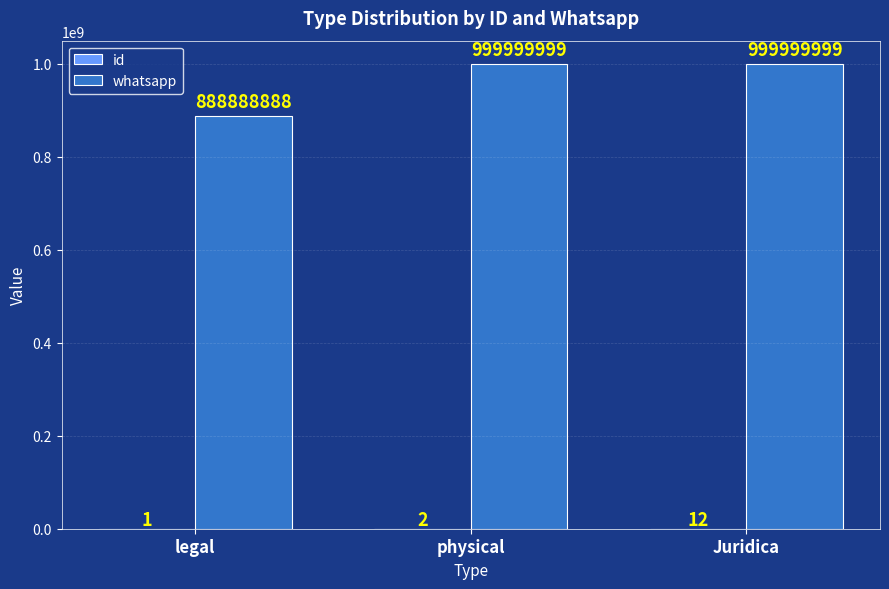

What is the sum of the whatsapp values at physical and legal?

1888888887